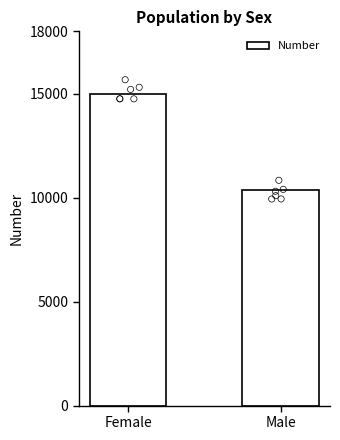

What is the change in value from Female to Male?

-4585